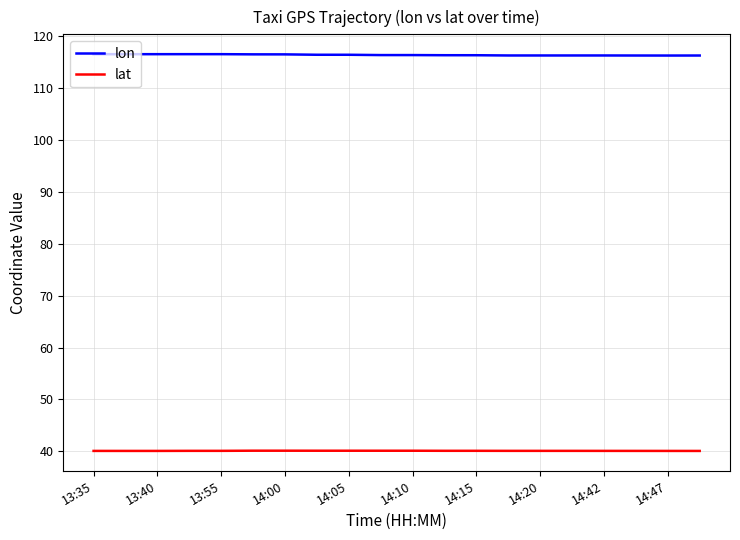

What is the difference between the maximum and minimum values in the lon series?

0.3